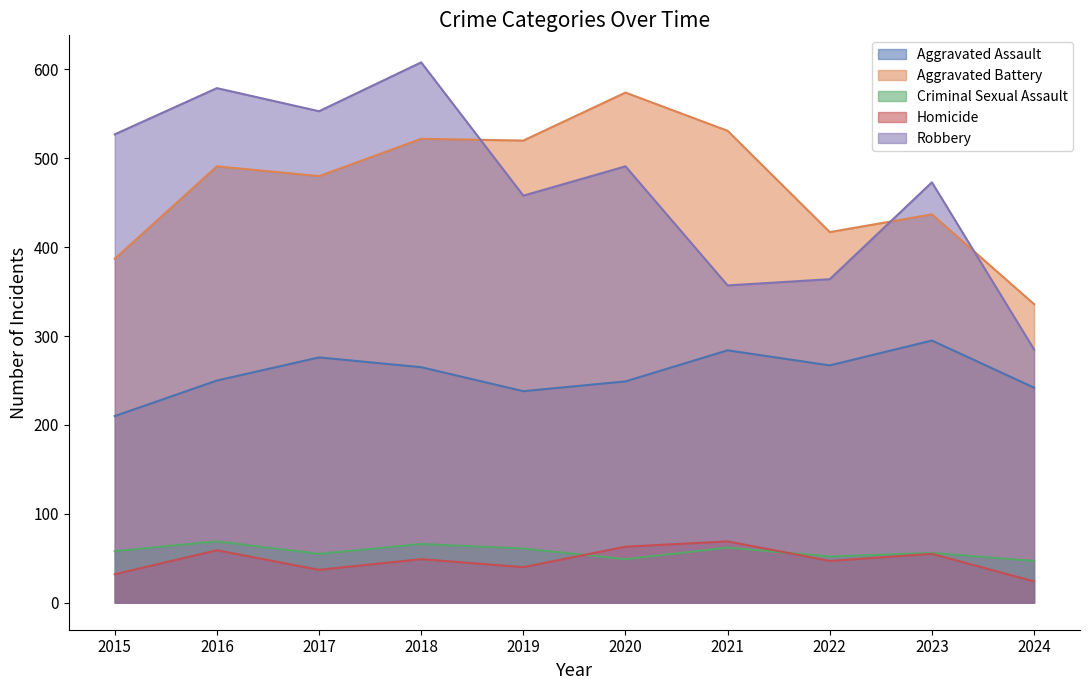

Reading right to left, what are all the values shown in this chart?

Aggravated Assault: 242	295	267	284	249	238	265	276	250	210
Aggravated Battery: 336	437	417	531	574	520	522	480	491	387
Criminal Sexual Assault: 47	56	52	62	49	61	66	55	69	58
Homicide: 24	55	47	69	63	40	49	37	59	32
Robbery: 285	473	364	357	491	458	608	553	579	527